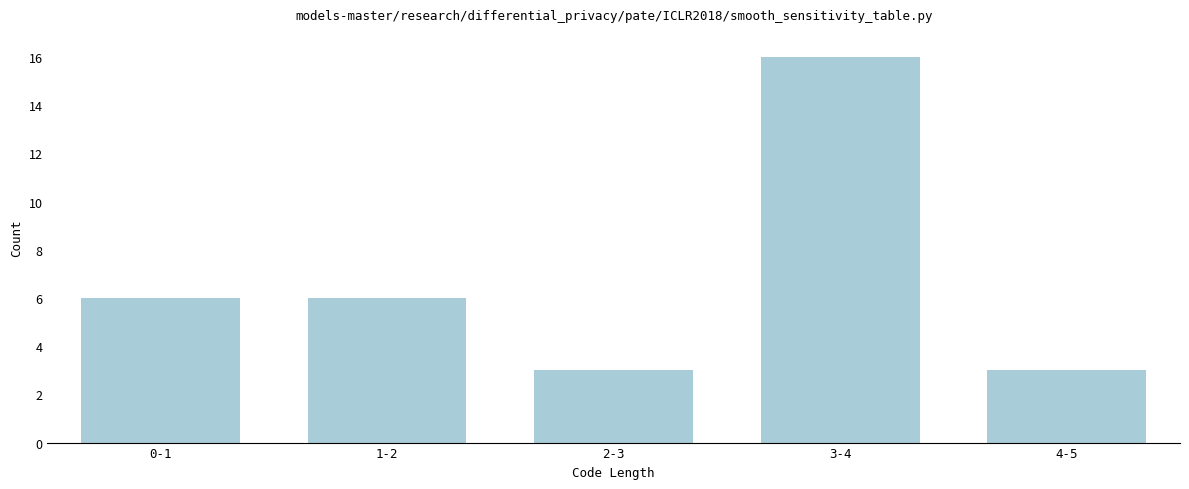

Reading right to left, transcribe all the data shown in this chart.

3	16	3	6	6